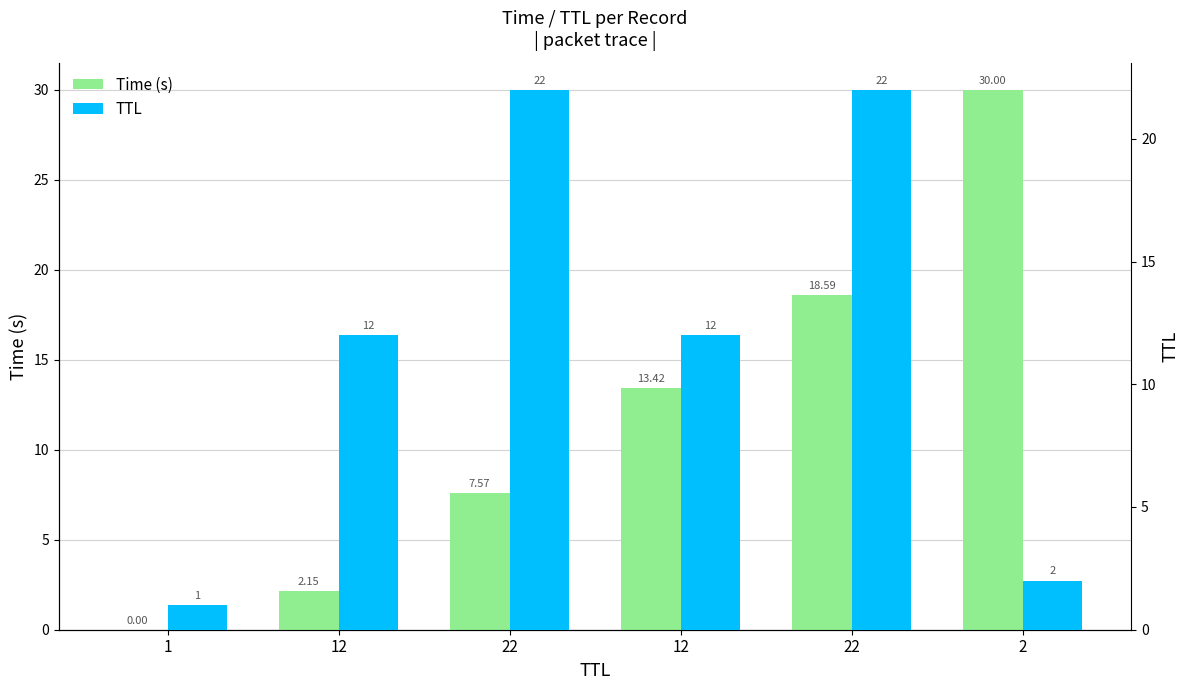

True or false: TTL has a value of 7.8 at 12.

False